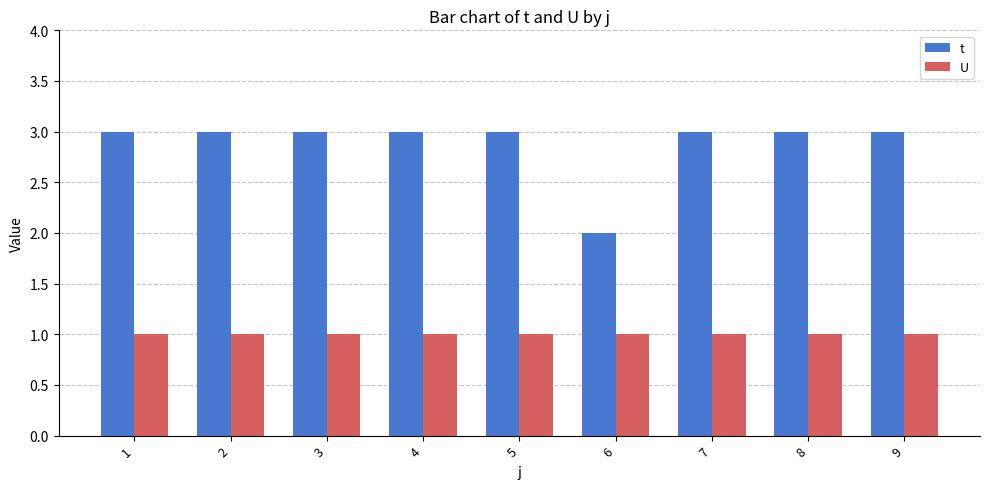

The value of U at 3 is 1. True or false?

True